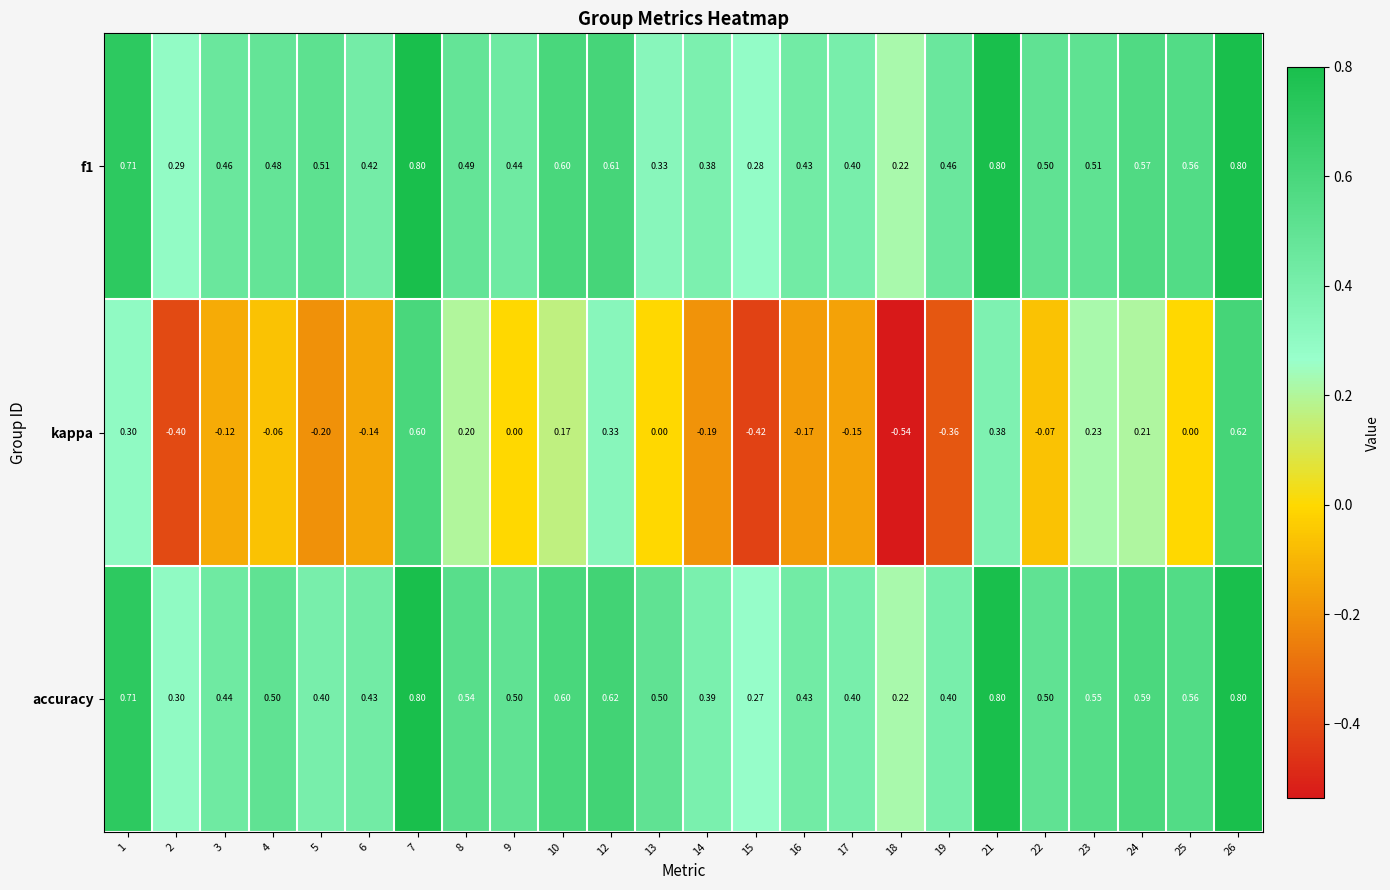

Which category has the lowest value across all series?

18